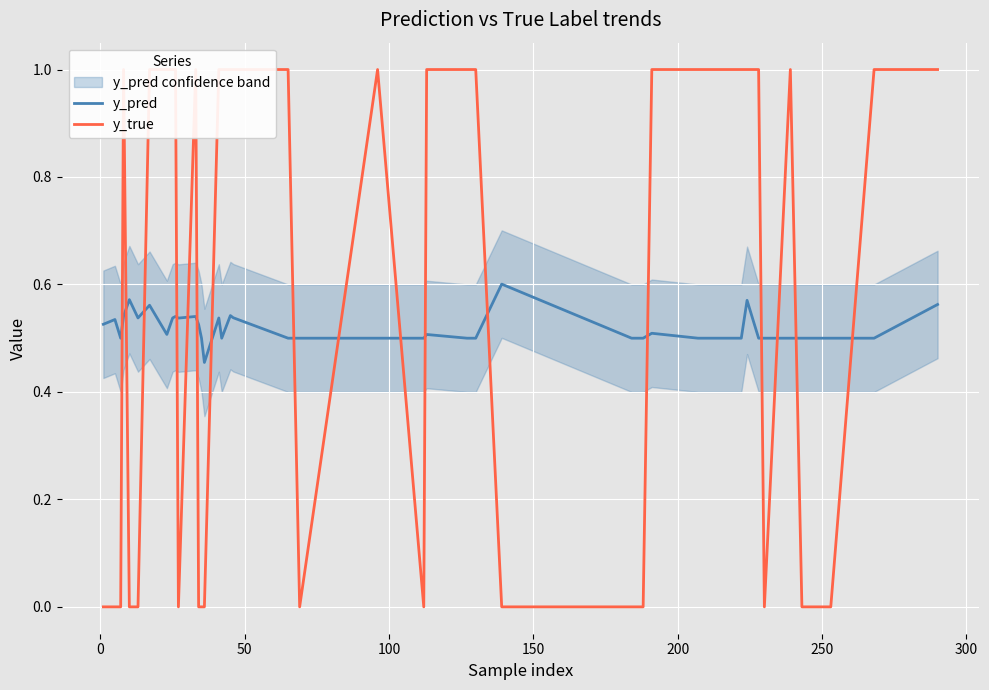

Which series has the widest spread of values?

y_true